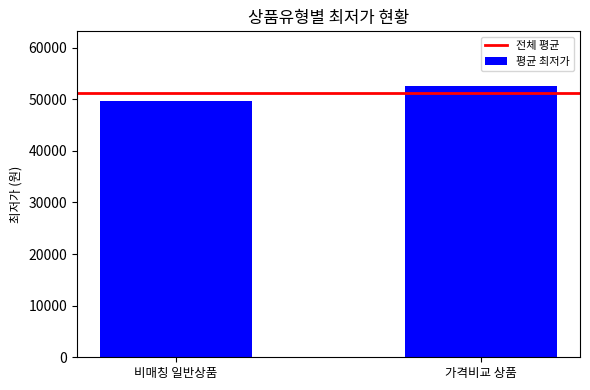

Are the bars horizontal?

No